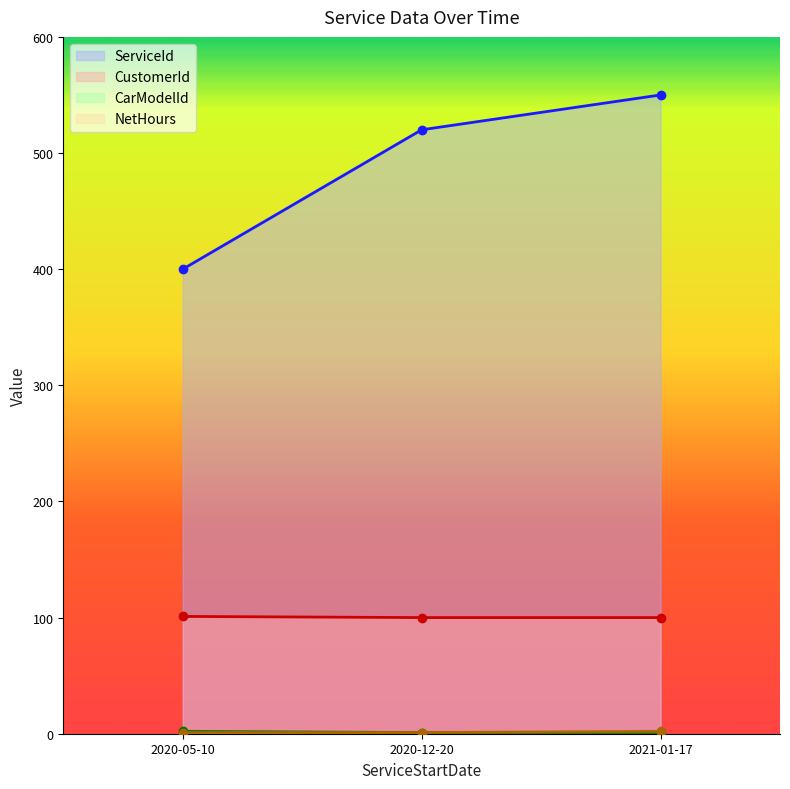

Which series has the widest spread of values?

ServiceId